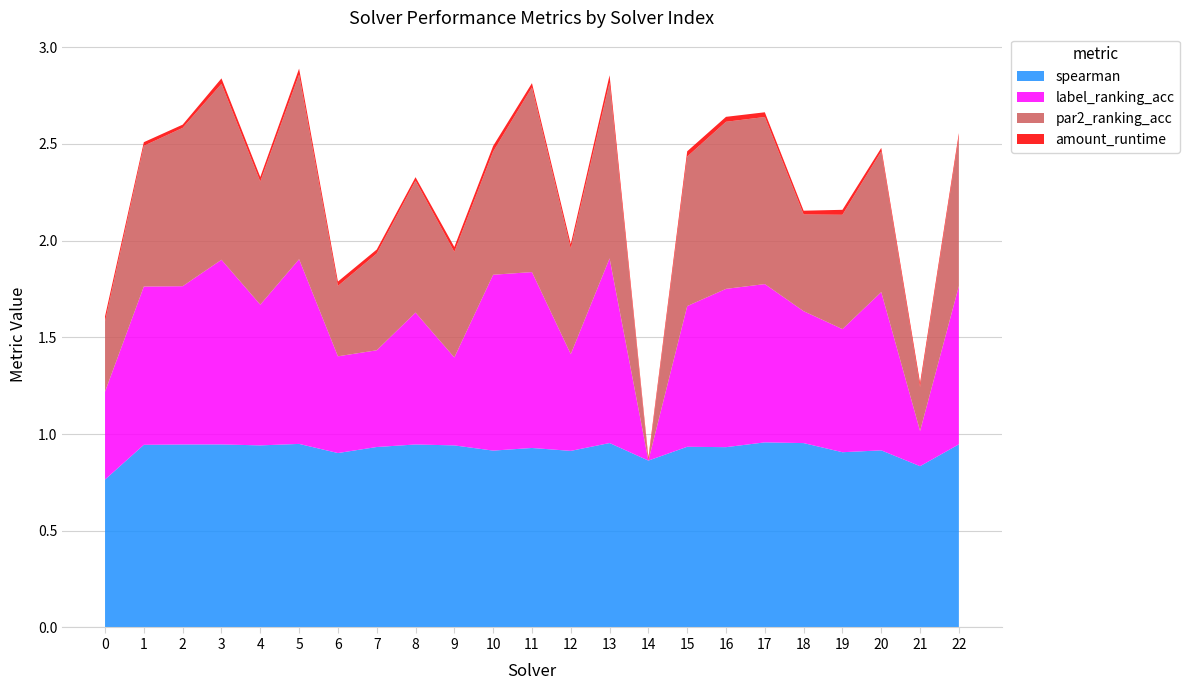

Reading right to left, transcribe all the data shown in this chart.

spearman: 22=0.9	21=0.8	20=0.9	19=0.9	18=1.0	17=1.0	16=0.9	15=0.9	14=0.9	13=1.0	12=0.9	11=0.9	10=0.9	9=0.9	8=0.9	7=0.9	6=0.9	5=0.9	4=0.9	3=0.9	2=0.9	1=0.9	0=0.8
label_ranking_acc: 22=0.8	21=0.2	20=0.8	19=0.6	18=0.7	17=0.8	16=0.8	15=0.7	14=0.0	13=1.0	12=0.5	11=0.9	10=0.9	9=0.5	8=0.7	7=0.5	6=0.5	5=1.0	4=0.7	3=1.0	2=0.8	1=0.8	0=0.5
par2_ranking_acc: 22=0.8	21=0.2	20=0.7	19=0.6	18=0.5	17=0.9	16=0.9	15=0.8	14=0.0	13=0.9	12=0.5	11=1.0	10=0.6	9=0.5	8=0.7	7=0.5	6=0.4	5=1.0	4=0.6	3=0.9	2=0.8	1=0.7	0=0.4
amount_runtime: 22=0.0	21=0.0	20=0.0	19=0.0	18=0.0	17=0.0	16=0.0	15=0.0	14=0.0	13=0.0	12=0.0	11=0.0	10=0.0	9=0.0	8=0.0	7=0.0	6=0.0	5=0.0	4=0.0	3=0.0	2=0.0	1=0.0	0=0.0